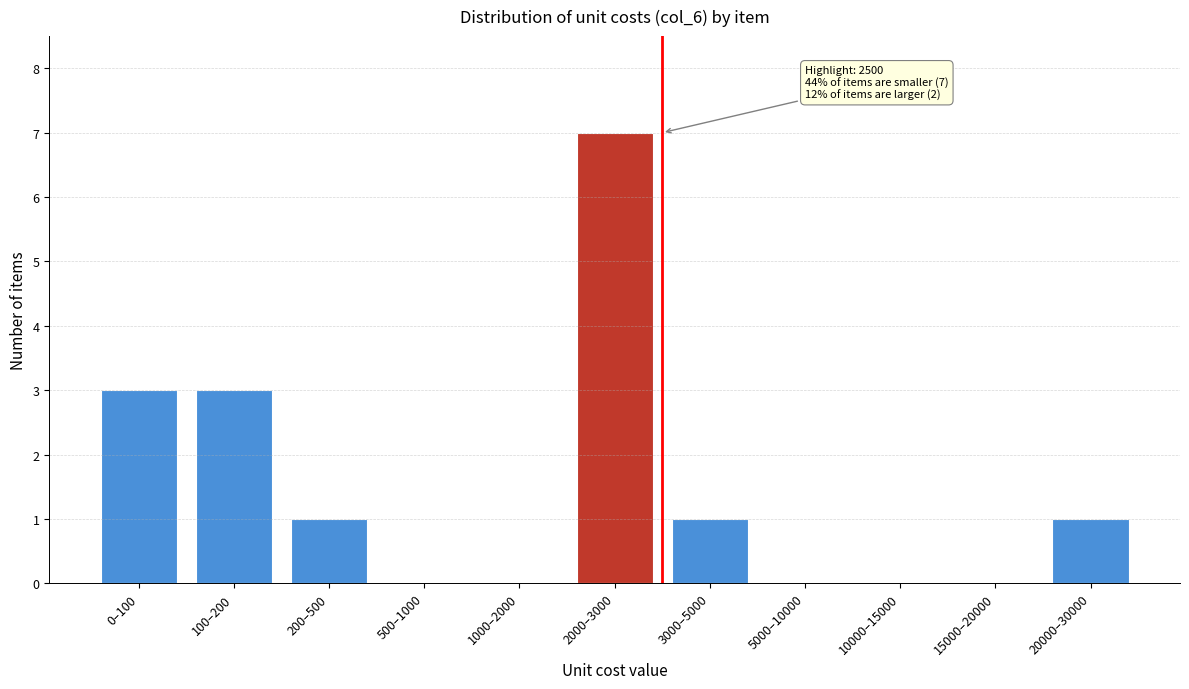

Reading left to right, what are all the values shown in this chart?

0–100=3	100–200=3	200–500=1	500–1000=0	1000–2000=0	2000–3000=7	3000–5000=1	5000–10000=0	10000–15000=0	15000–20000=0	20000–30000=1